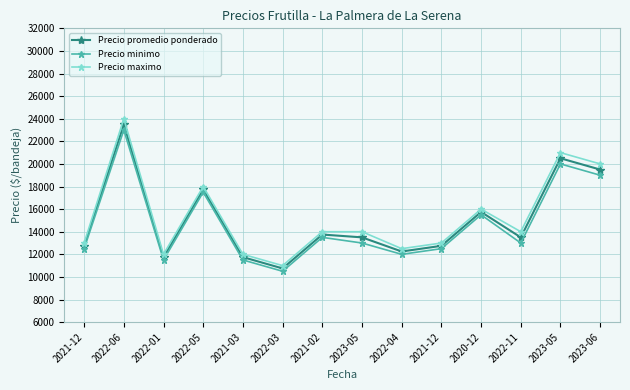

How many series are shown in this chart?

3